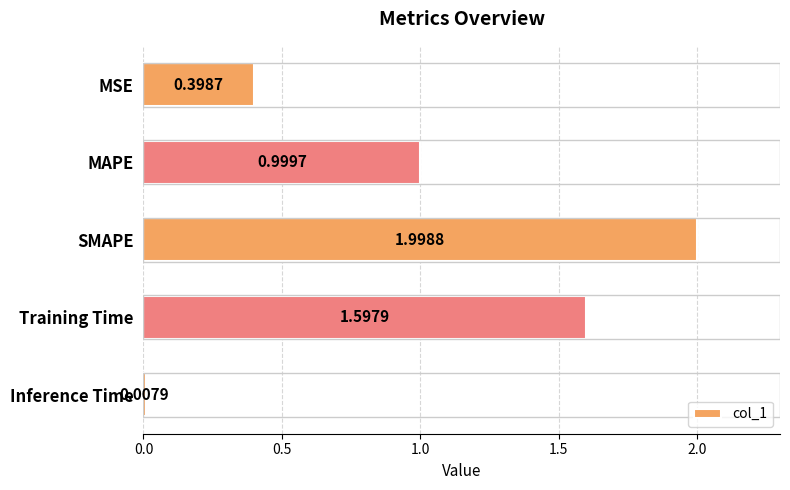

What is the label of the 2nd bar from the bottom?

Training Time